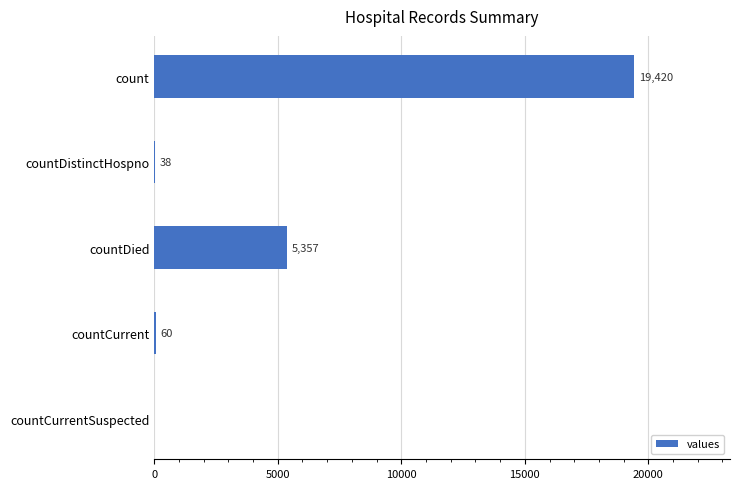

True or false: the data shows 60 at countCurrent.

True